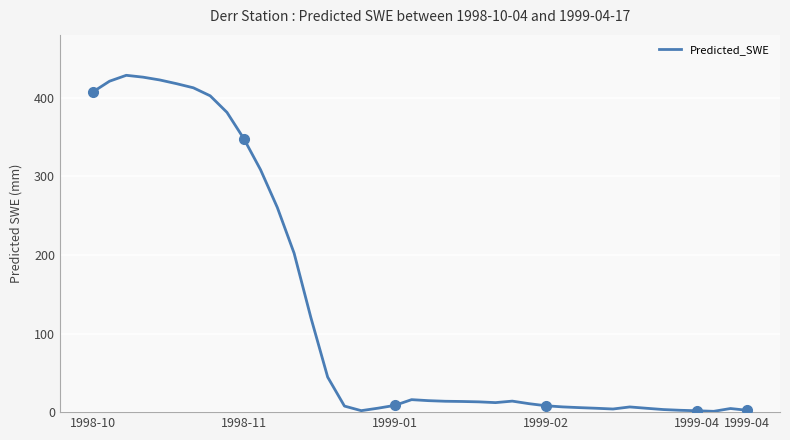

What is the difference between the maximum and minimum values?

427.3